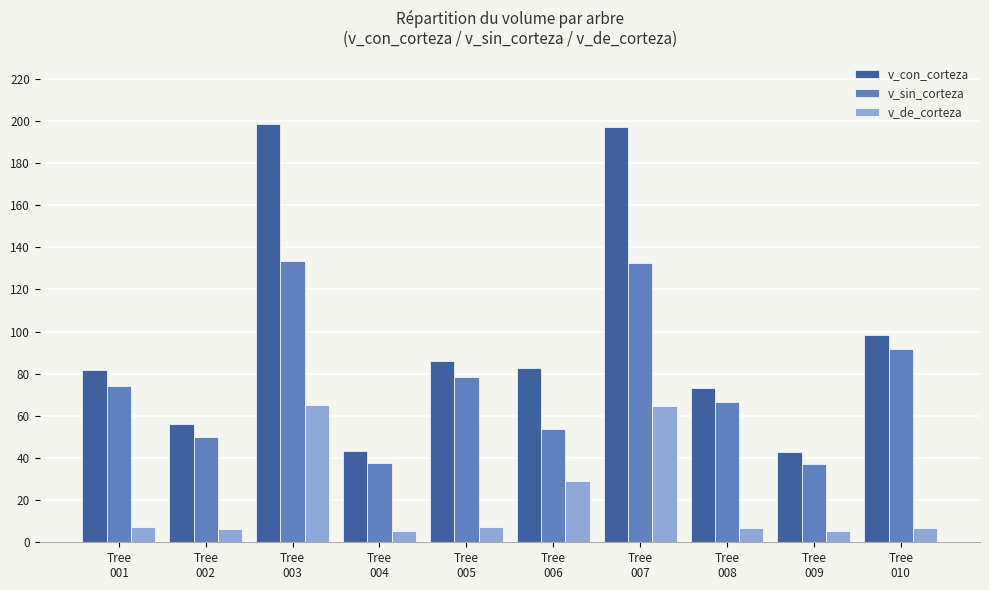

Which series has the widest spread of values?

v_con_corteza